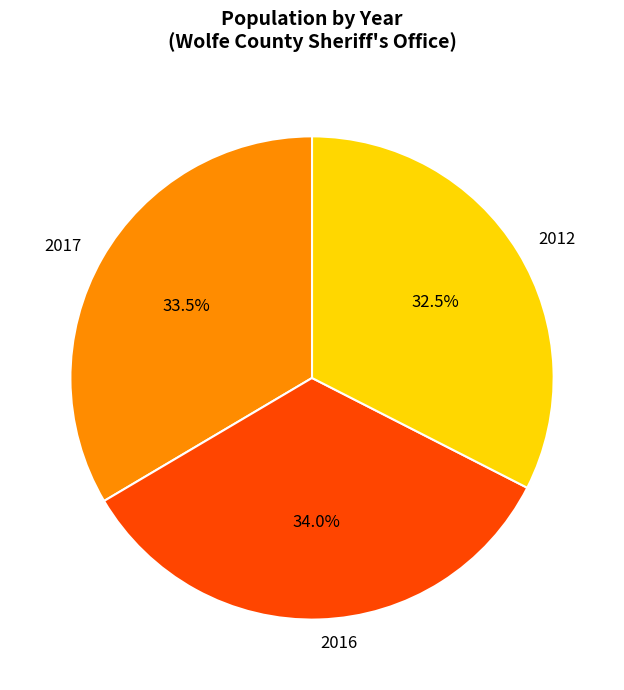

Does 2017 account for over 50% of the chart?

No